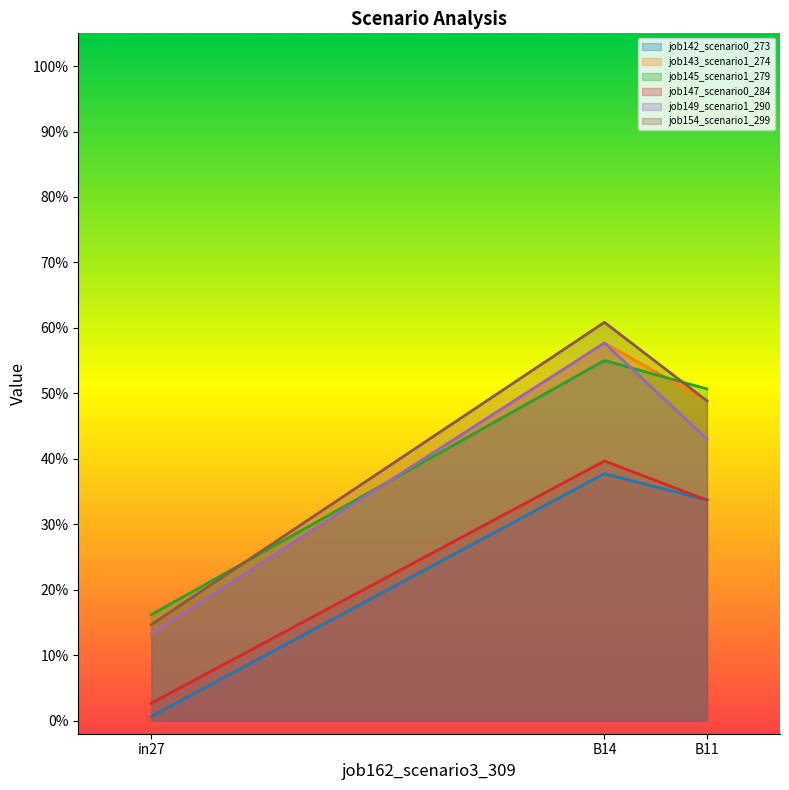

Count the number of data series in this chart.

6